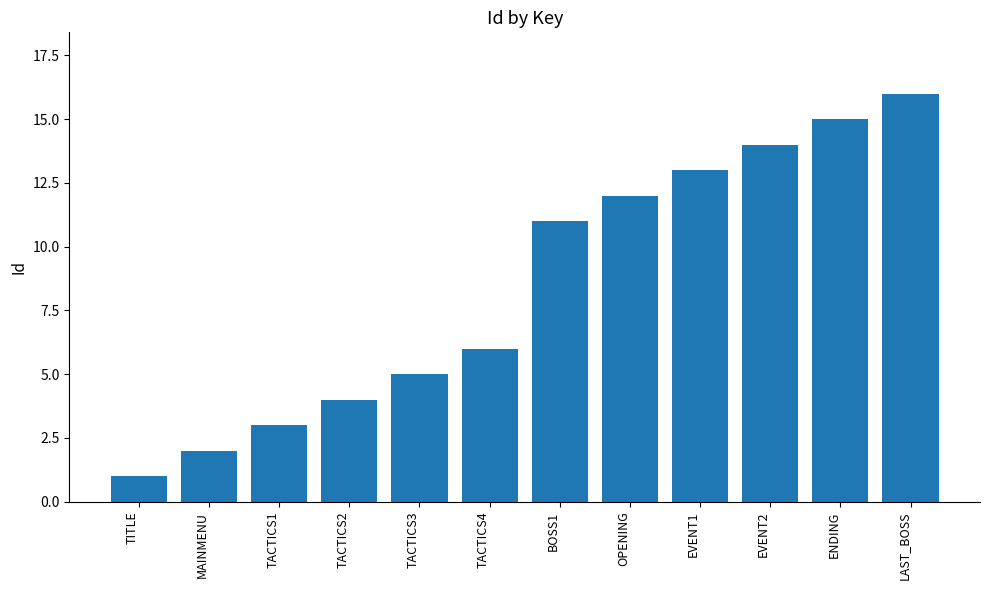

What is the change in value from TITLE to EVENT1?

+12